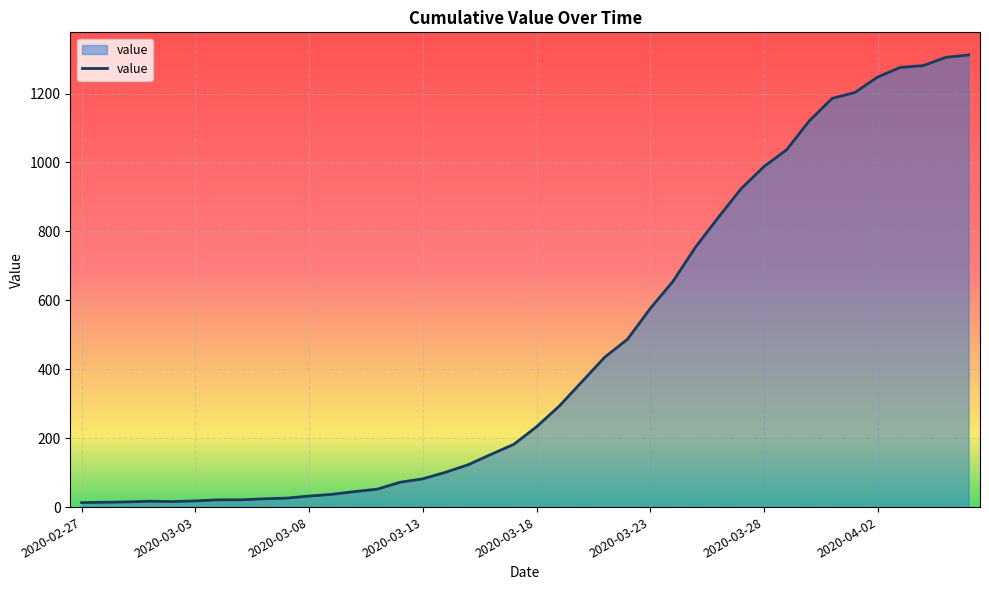

What is the difference between the maximum and minimum values?

1299